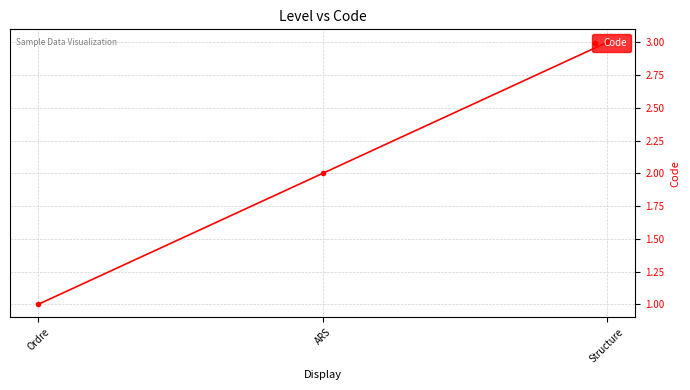

Count the values in the range 1 to 3.

3